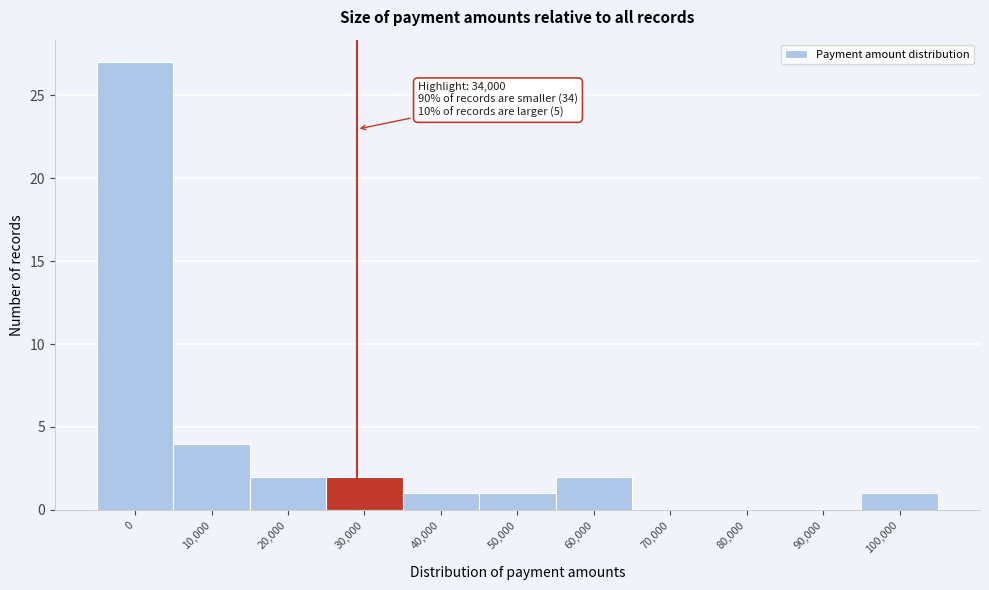

Reading left to right, transcribe all the data shown in this chart.

0=27	10,000=4	20,000=2	30,000=2	40,000=1	50,000=1	60,000=2	70,000=0	80,000=0	90,000=0	100,000=1